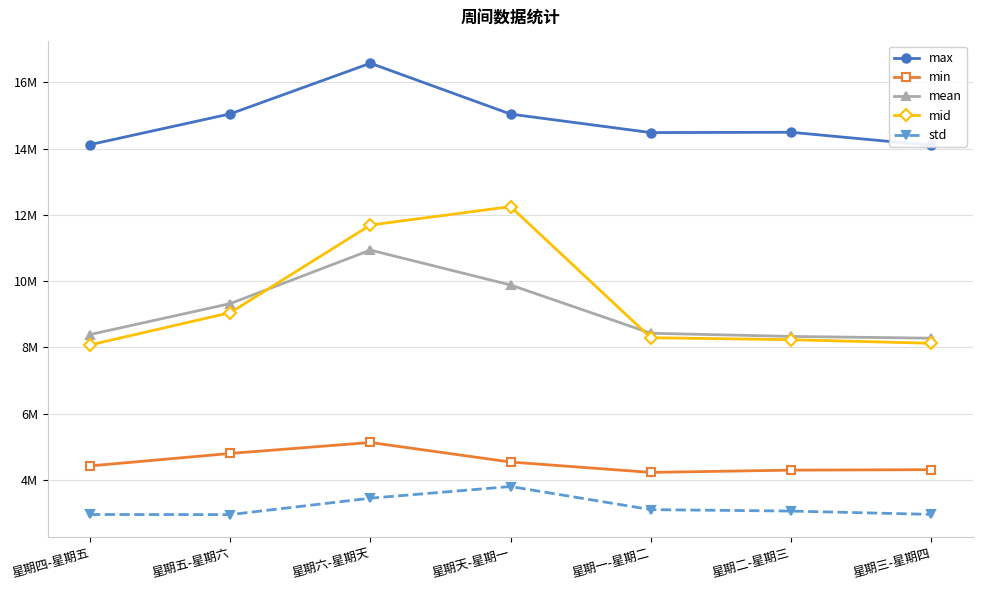

Reading right to left, extract all data points from this chart.

max: 星期三-星期四=14096094.0	星期二-星期三=14490673.0	星期一-星期二=14481184.0	星期天-星期一=15039354.0	星期六-星期天=16574325.0	星期五-星期六=15045512.0	星期四-星期五=14117523.0
min: 星期三-星期四=4306721.0	星期二-星期三=4292334.0	星期一-星期二=4224486.0	星期天-星期一=4536862.0	星期六-星期天=5127379.0	星期五-星期六=4796389.0	星期四-星期五=4419965.0
mean: 星期三-星期四=8275279.0	星期二-星期三=8328575.0	星期一-星期二=8425046.0	星期天-星期一=9880931.0	星期六-星期天=10934180.0	星期五-星期六=9319422.0	星期四-星期五=8384941.0
mid: 星期三-星期四=8121539.0	星期二-星期三=8229637.0	星期一-星期二=8289877.5	星期天-星期一=12247024.0	星期六-星期天=11690455.0	星期五-星期六=9045817.0	星期四-星期五=8072149.5
std: 星期三-星期四=2956920.0	星期二-星期三=3057240.0	星期一-星期二=3100733.0	星期天-星期一=3797797.0	星期六-星期天=3446133.0	星期五-星期六=2950457.0	星期四-星期五=2953964.0